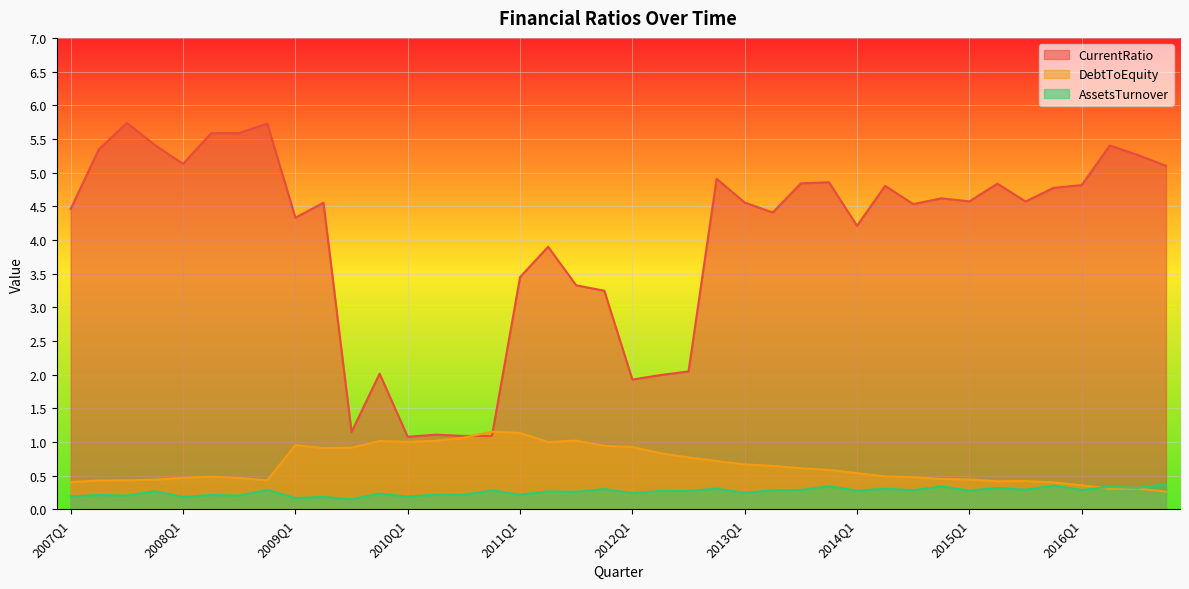

What is the minimum value for CurrentRatio?

1.1